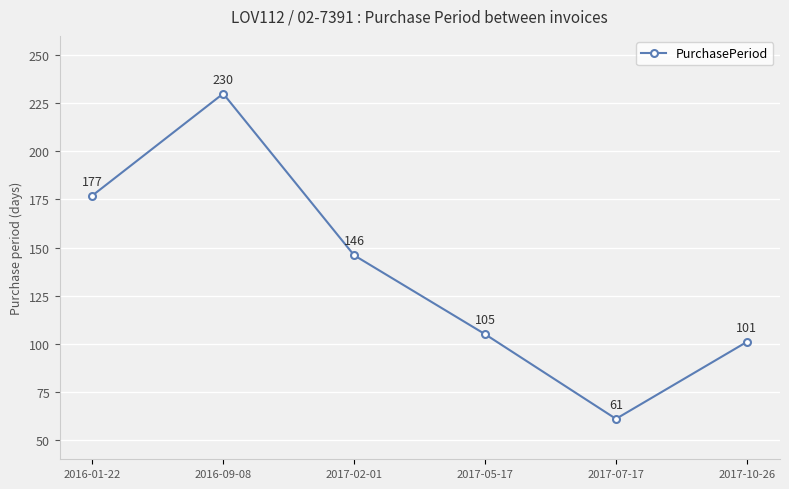

What is the smallest value displayed?

61